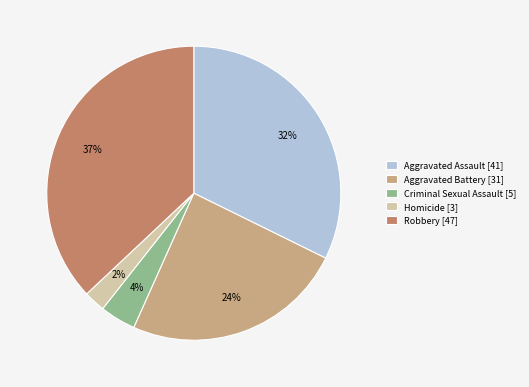

Does any single category account for the majority?

No